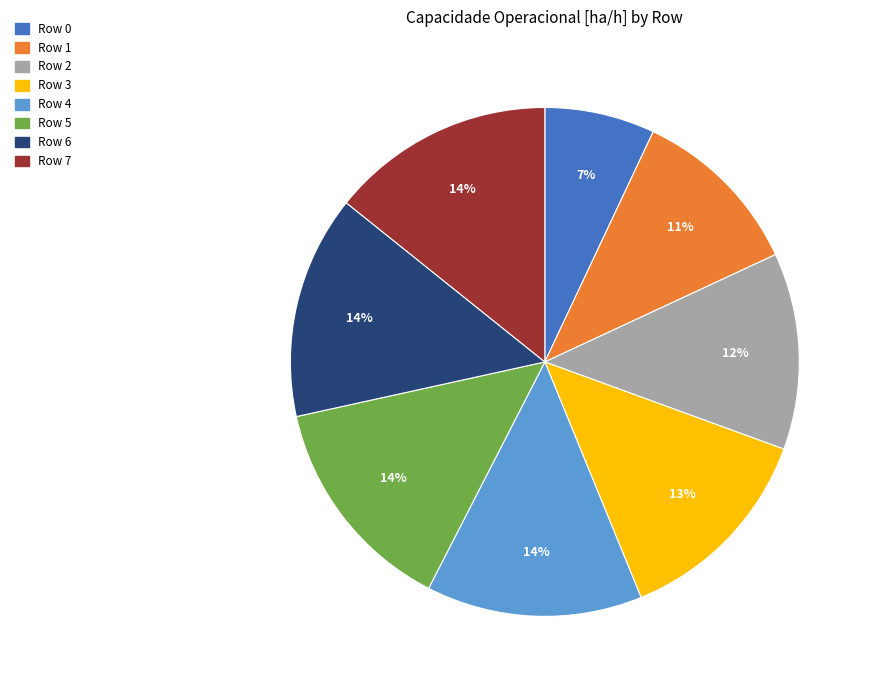

To the nearest percent, what is the difference between the largest and smallest slice percentages?

7%